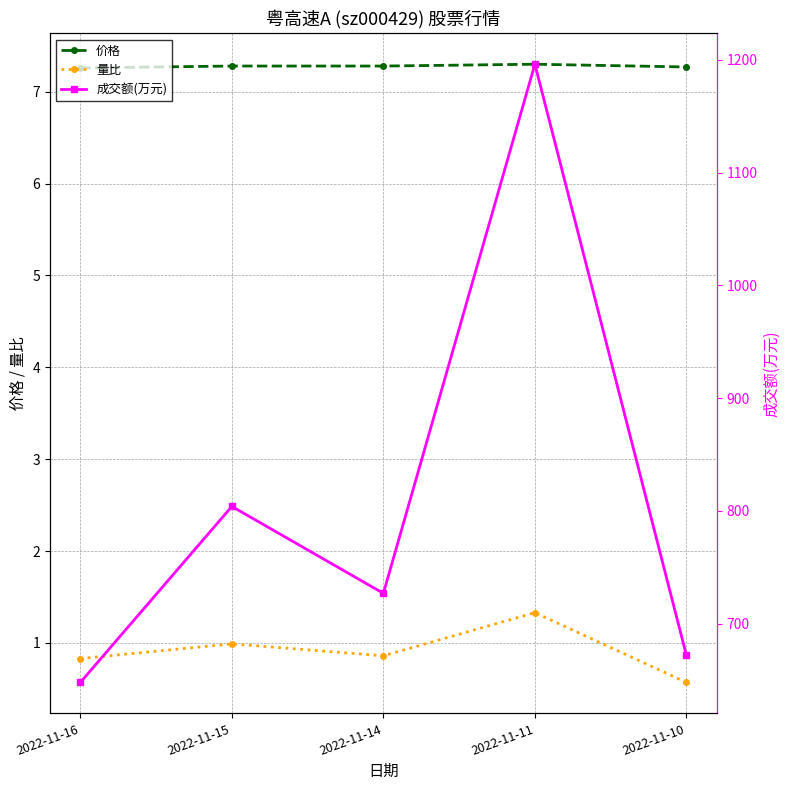

Between 2022-11-16 and 2022-11-15, which series saw the biggest shift?

成交额(万元)